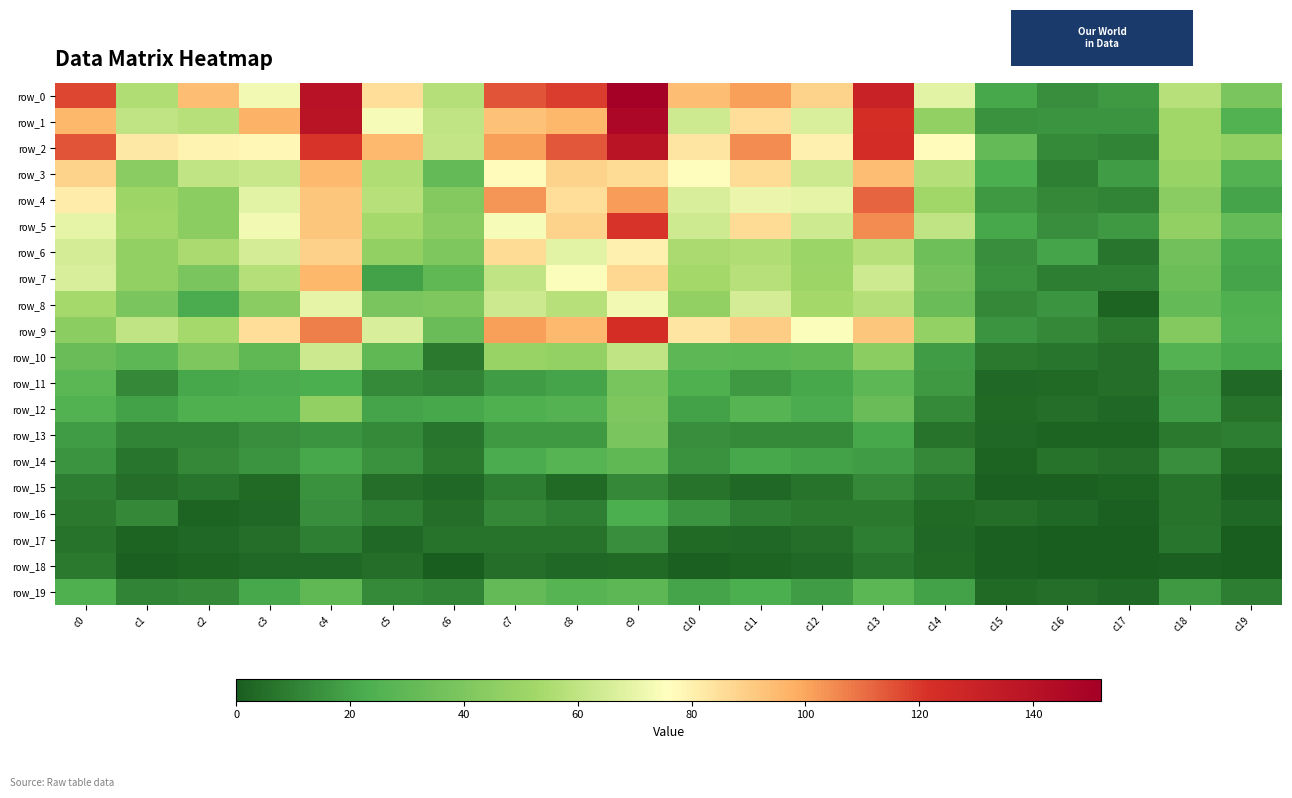

Reading right to left, transcribe all the data shown in this chart.

row_0: 39	58	17	14	21	69	130	88	101	94	152	119	115	57	85	140	73	94	56	117
row_1: 25	52	16	16	15	47	123	67	85	64	147	96	93	60	74	139	97	58	60	96
row_2: 47	52	11	13	31	77	124	80	105	83	139	114	101	61	95	121	78	79	82	115
row_3: 26	49	18	10	23	57	94	63	86	76	86	88	77	31	56	95	62	60	44	88
row_4: 20	44	11	12	17	52	112	70	71	66	102	85	103	42	58	92	69	45	51	81
row_5: 32	47	17	14	21	60	105	64	86	64	121	88	74	44	54	92	73	45	52	70
row_6: 21	36	7	20	14	35	58	50	56	55	80	69	86	40	47	89	65	55	47	65
row_7: 20	34	10	9	15	37	64	51	58	53	87	75	60	30	19	96	57	39	47	66
row_8: 24	31	2	16	12	33	57	53	65	47	73	58	63	40	39	70	44	22	39	54
row_9: 25	42	8	12	16	48	92	75	90	83	123	95	101	33	66	107	85	54	60	45
row_10: 21	26	5	7	8	18	45	30	28	29	60	48	49	8	30	63	30	40	29	33
row_11: 3	17	5	4	3	17	29	21	17	24	38	20	18	11	13	23	22	21	12	28
row_12: 6	18	3	5	4	13	33	22	27	19	40	26	24	21	20	47	24	24	19	25
row_13: 9	8	2	2	3	6	21	13	13	14	39	17	17	7	13	16	14	11	11	18
row_14: 4	14	5	6	2	12	18	19	21	15	30	27	22	8	15	21	16	12	7	16
row_15: 1	6	2	1	1	7	12	6	3	6	12	4	9	3	5	15	4	7	5	9
row_16: 3	6	1	3	5	4	8	8	10	16	23	10	12	5	10	14	3	2	12	8
row_17: 0	7	0	0	1	3	9	5	3	4	14	6	6	6	3	10	5	3	2	6
row_18: 0	1	0	0	1	4	7	3	2	1	4	3	5	0	5	3	3	2	1	8
row_19: 9	17	3	5	4	19	28	18	23	20	29	27	31	11	13	30	21	12	11	24